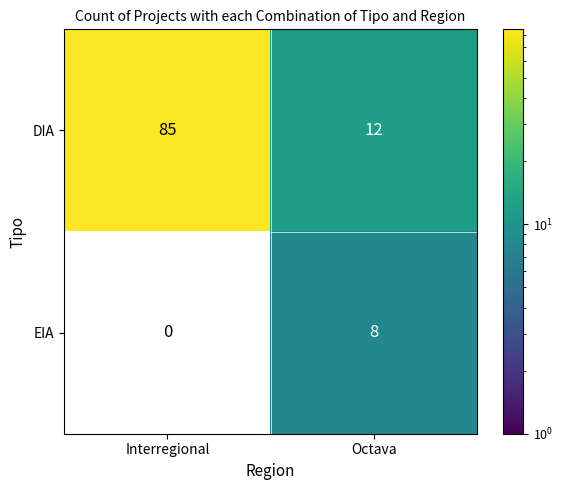

How many values in the DIA series are below 85?

1